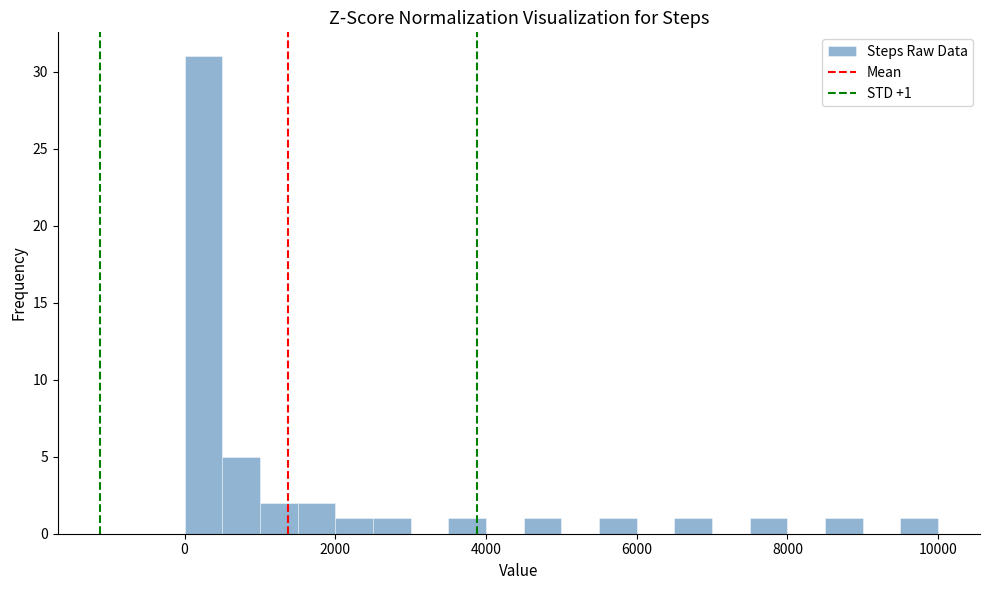

Read against the x-axis, roughly where is the centre of the tallest bar?

200